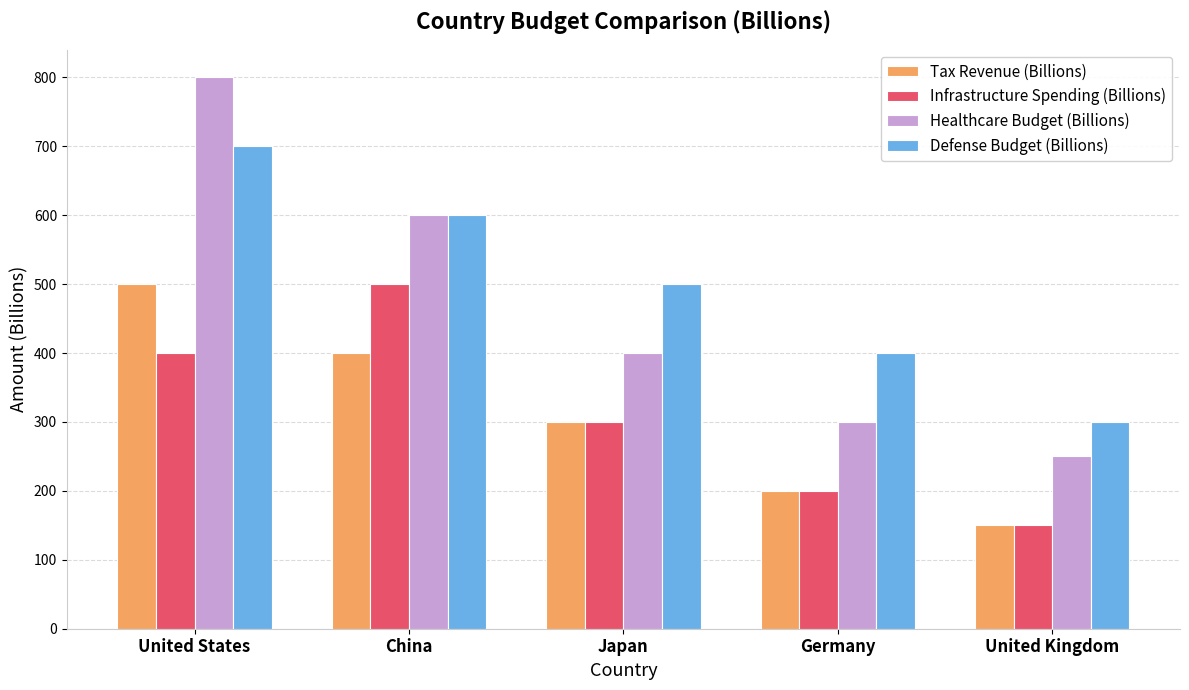

True or false: Tax Revenue (Billions) has a value of 400 at China.

True